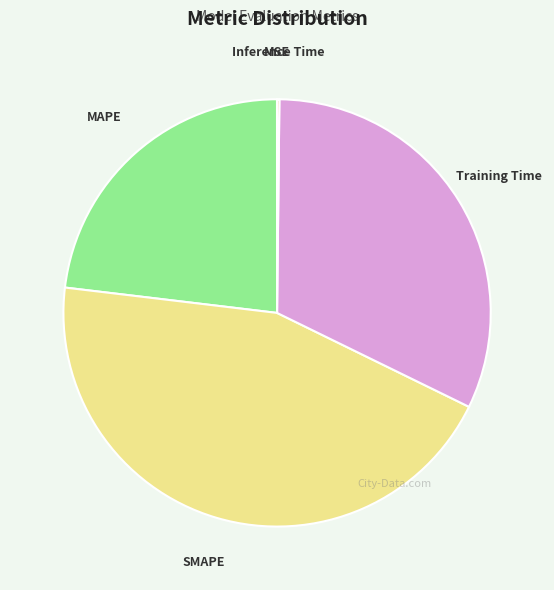

Does any single category account for the majority?

No